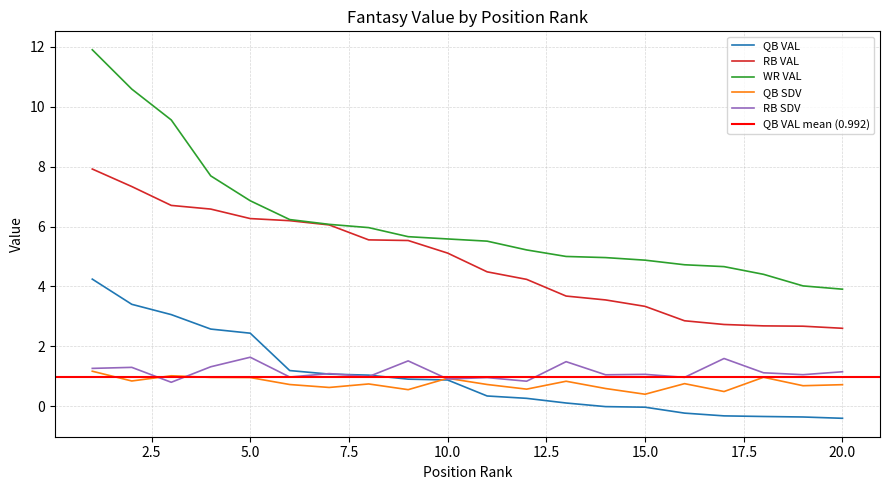

At which label does QB VAL first exceed 0?

1